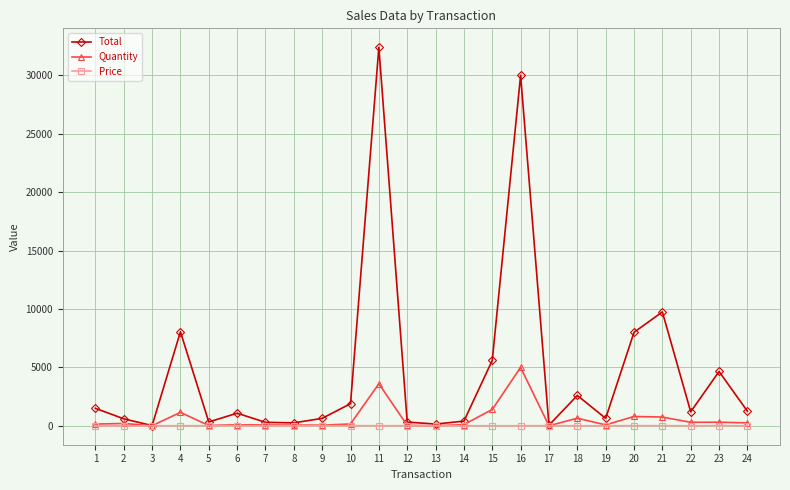

Does the chart display data point markers on the line(s)?

Yes